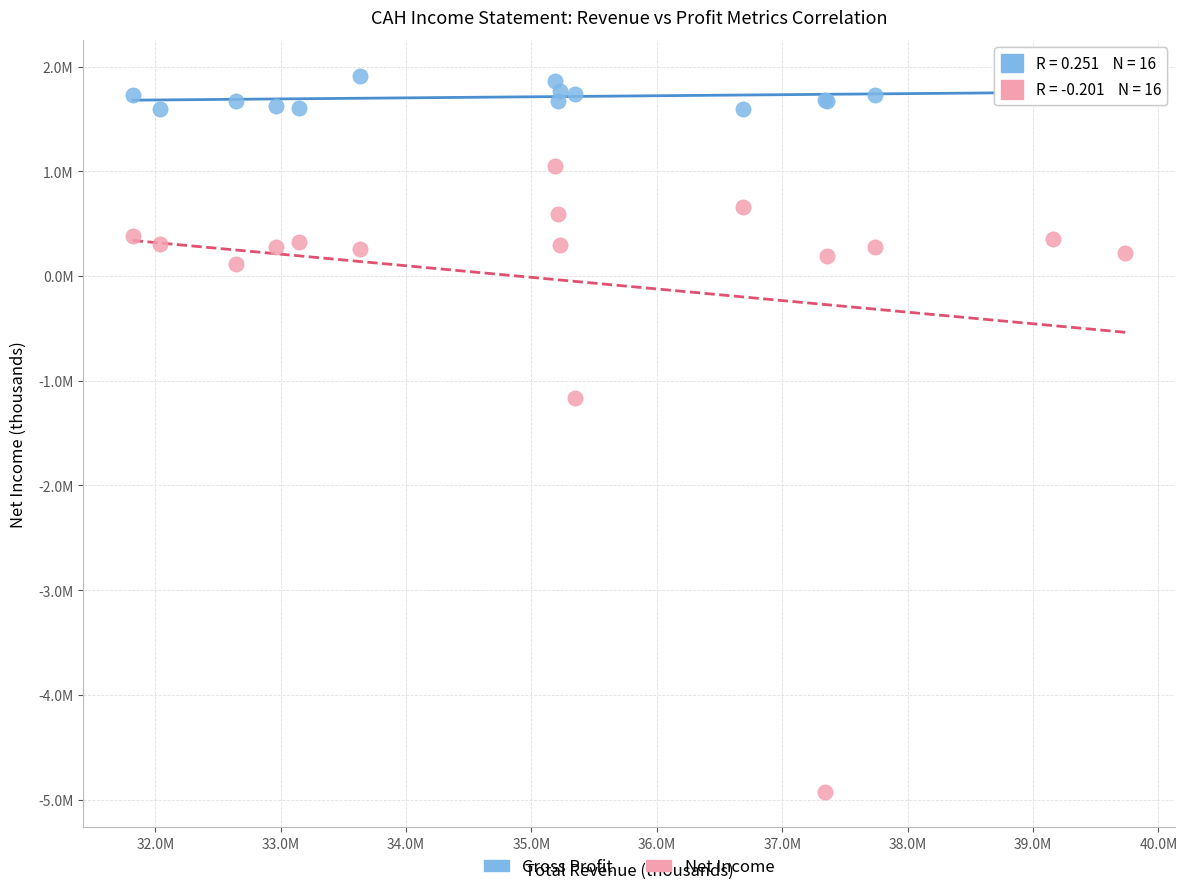

Which series has the widest spread of Y values?

Net Income